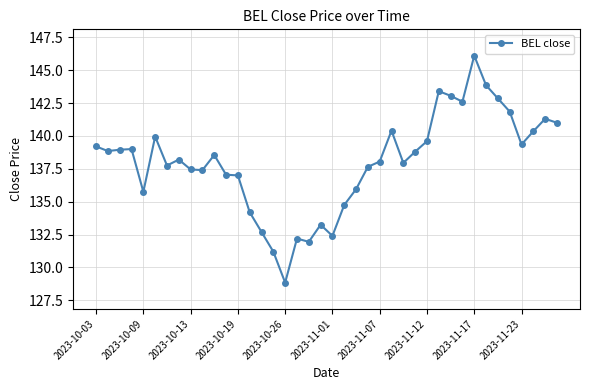

How many distinct data groups are displayed?

1